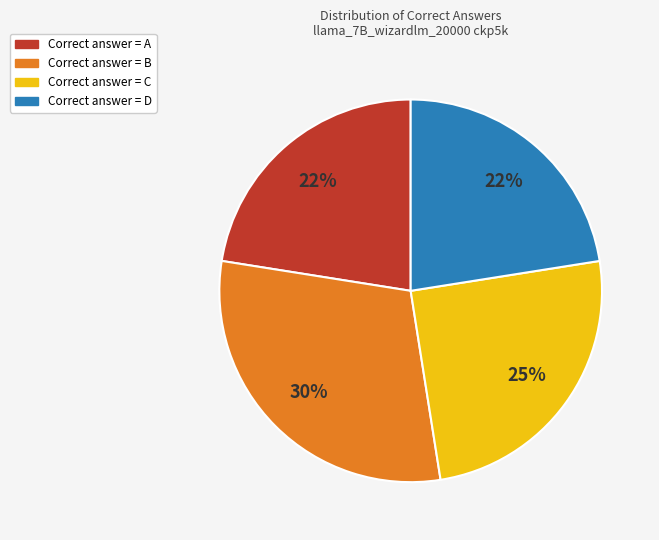

To the nearest percent, what is the difference between the largest and smallest slice percentages?

8%